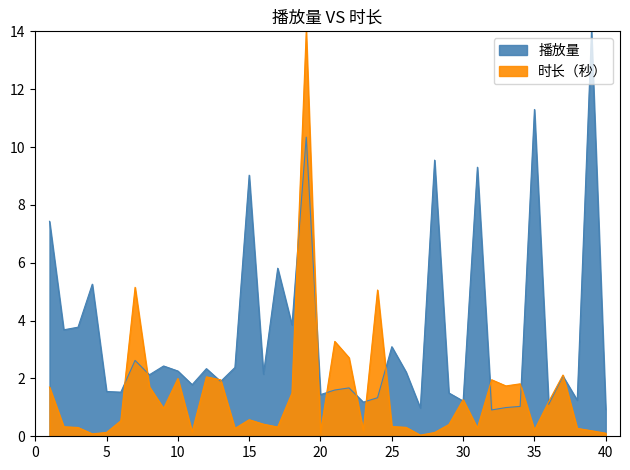

How many times do 播放量 and 时长（秒） cross each other?

16